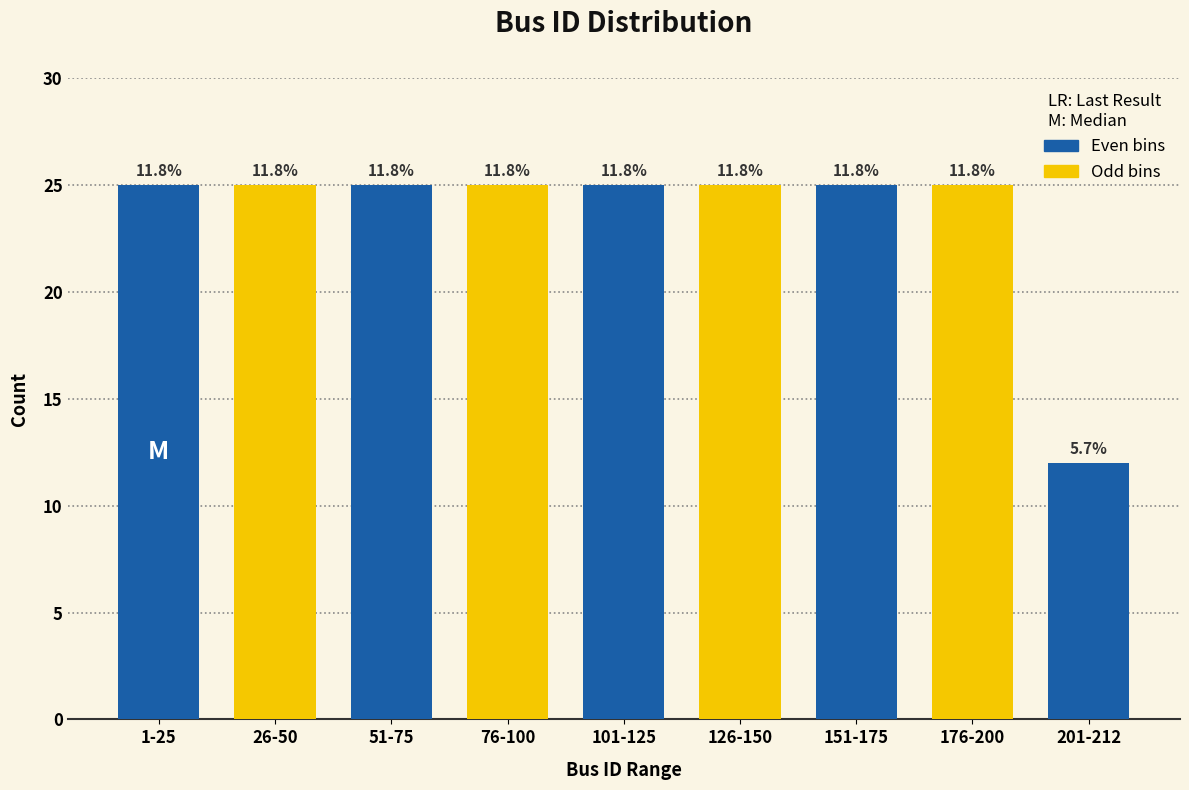

Does the chart contain any negative values?

No